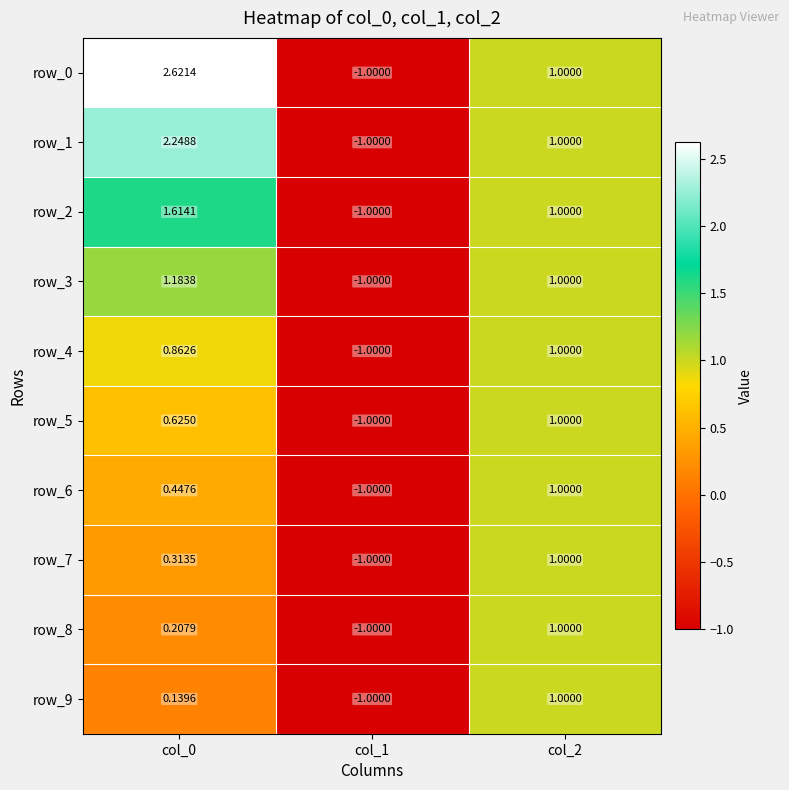

How many values in the row_9 series exceed 0?

2